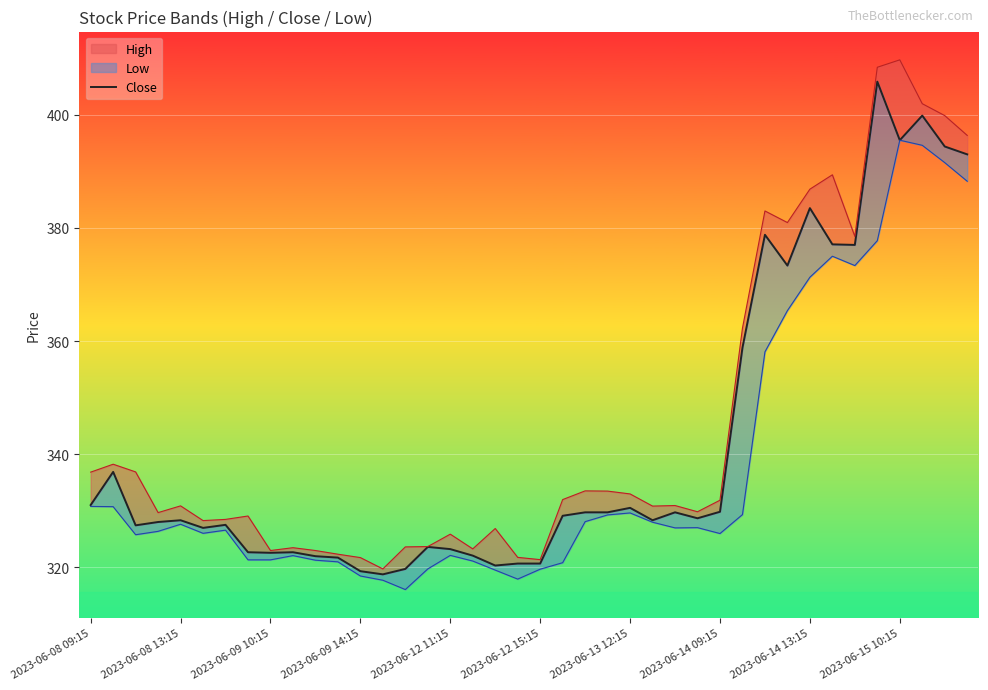

Where does the data first go above 328?

2023-06-08 09:15